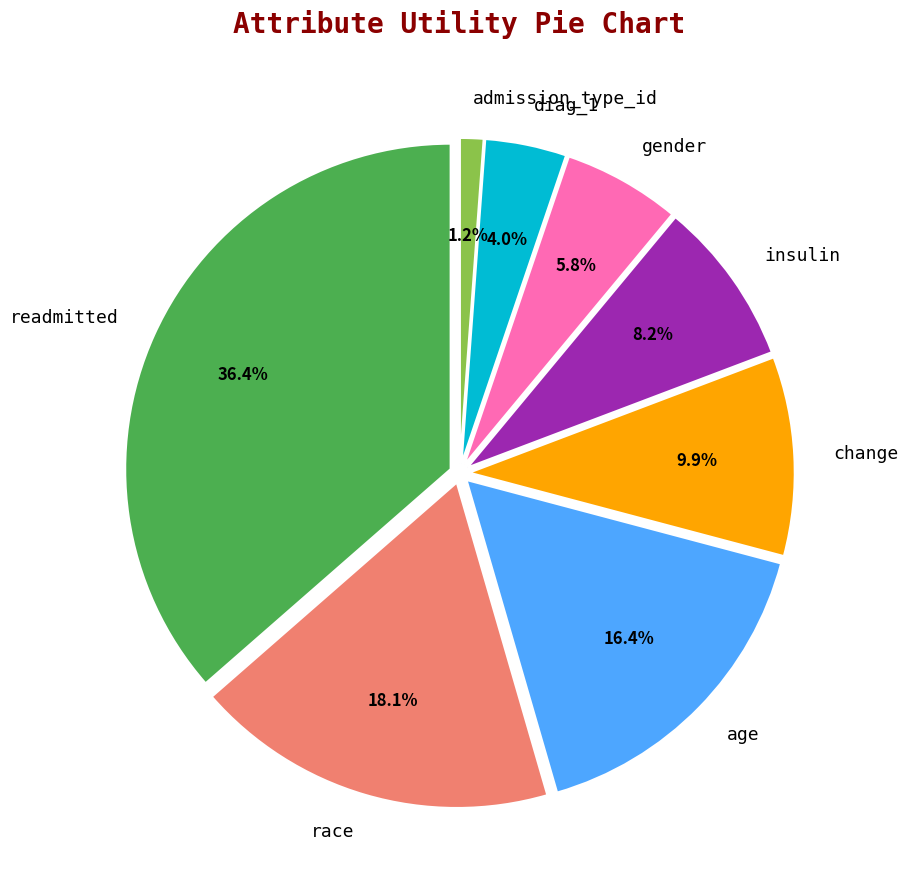

How many segments does this pie chart have?

8